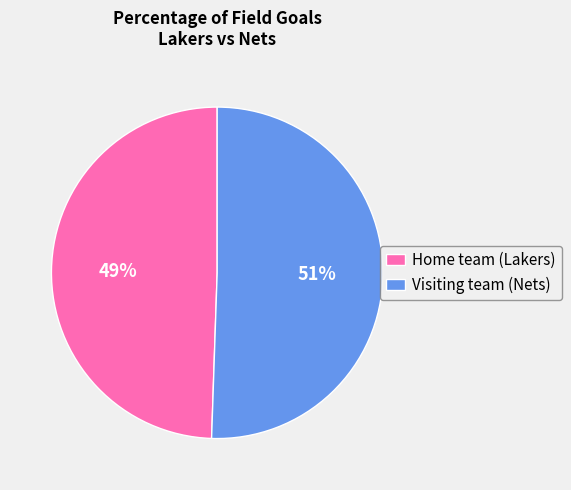

What is the majority slice?

Visiting team (Nets)